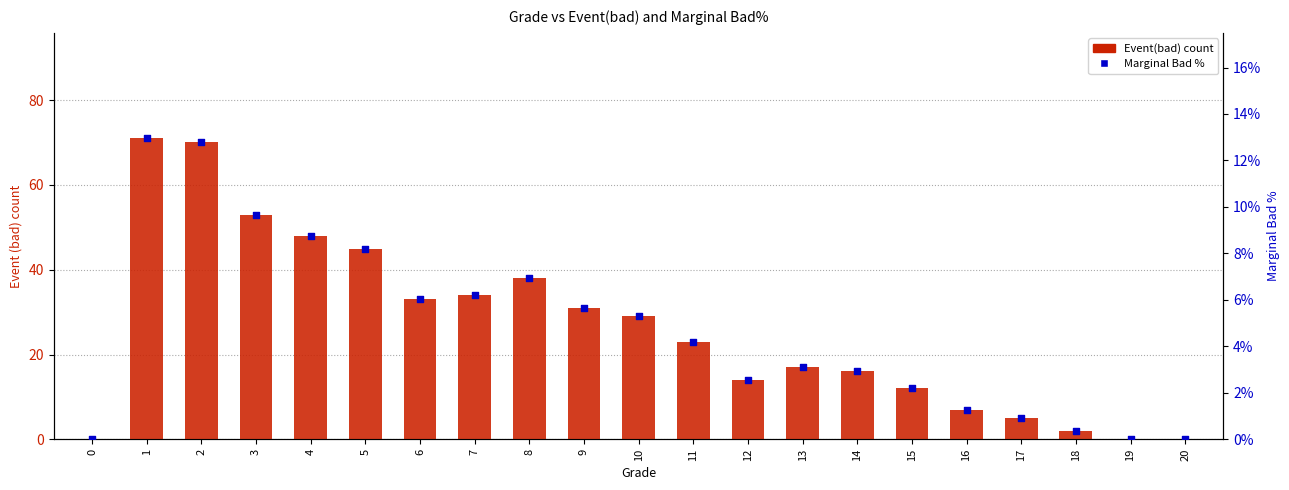

Which series has the largest Y range (max minus min)?

Event(bad) count